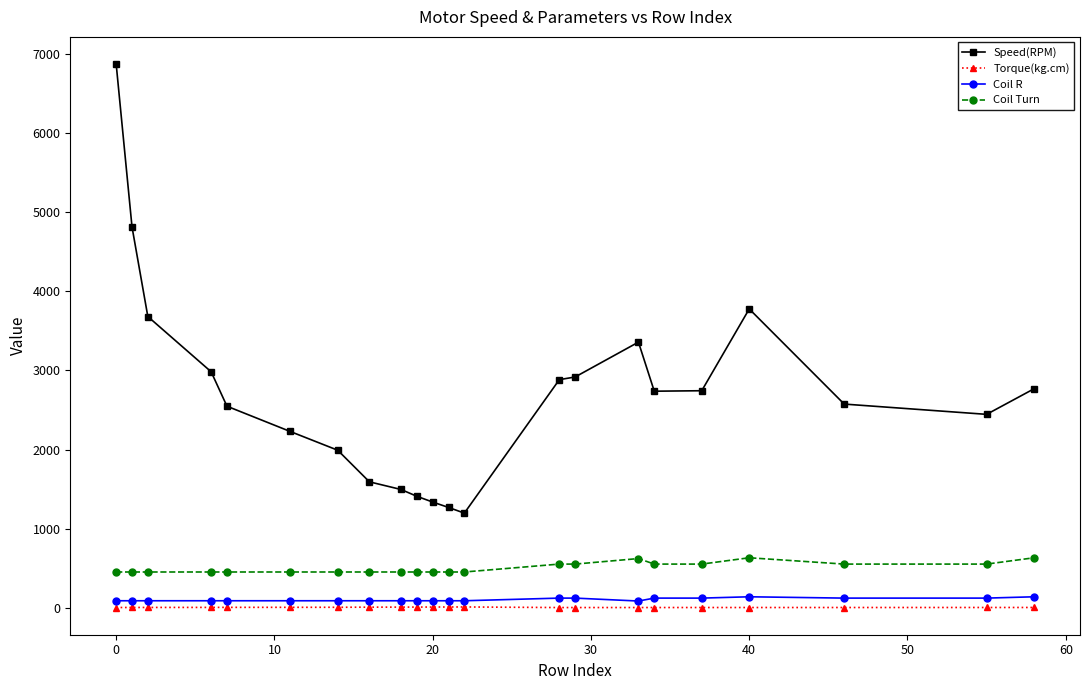

Which series has the largest total across all categories?

Speed(RPM)